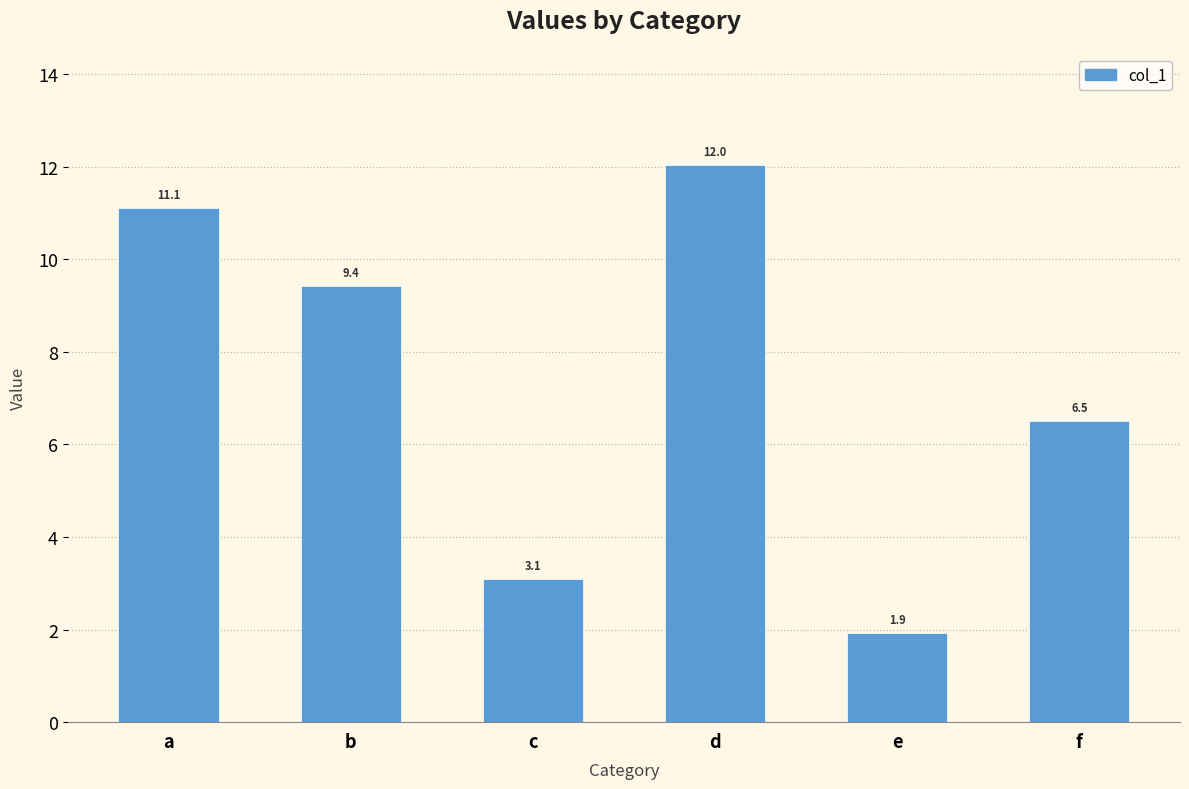

At which label is the value closest to 6?

f